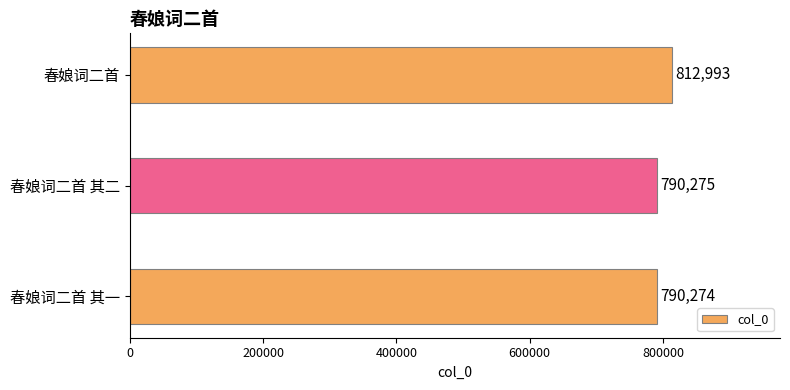

What is the difference between the maximum and minimum values?

22719